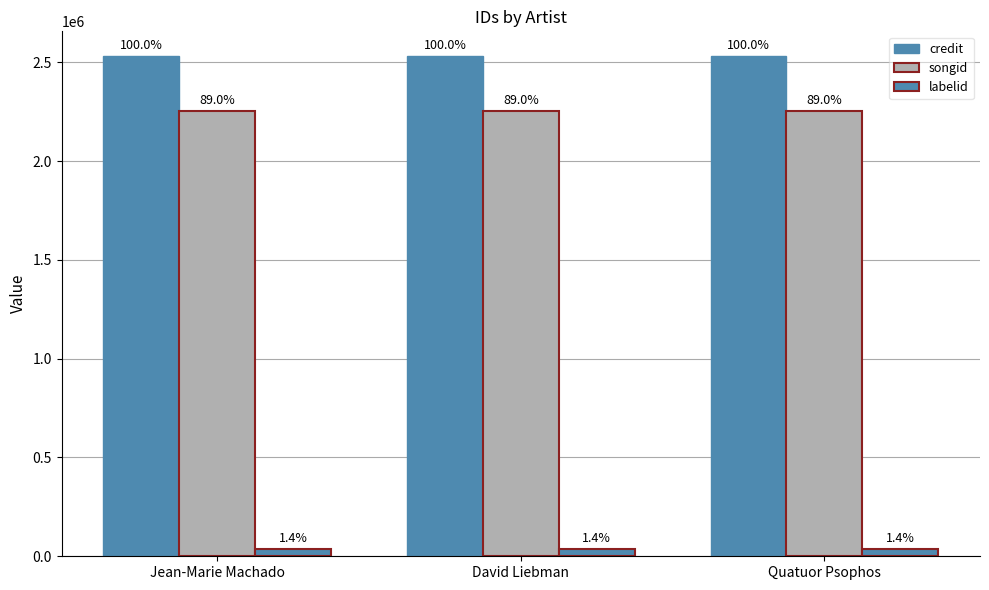

Which series has the widest spread of values?

credit